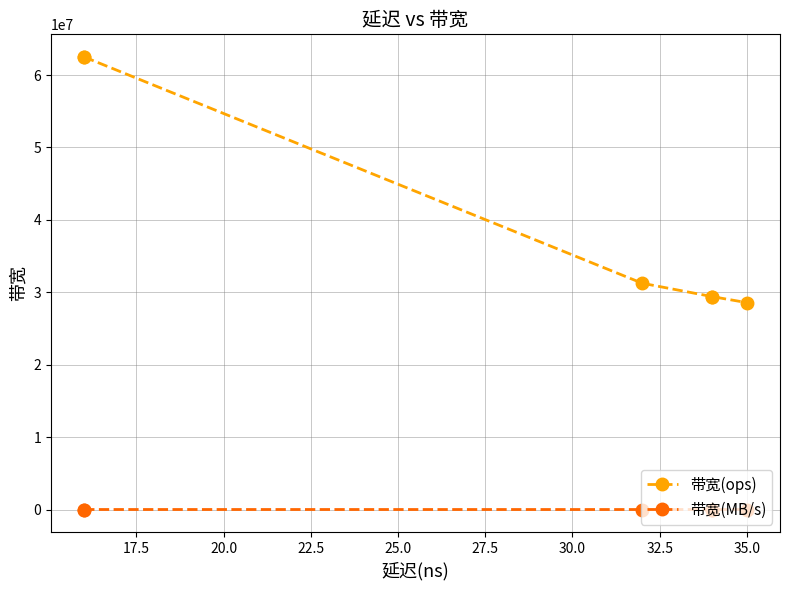

Reading left to right, list all the values displayed in this chart.

带宽(ops): 62500000	62500000	31250000	29411764	29411764	28571428
带宽(MB/s): 4000	4000	2000	1882	1882	1828